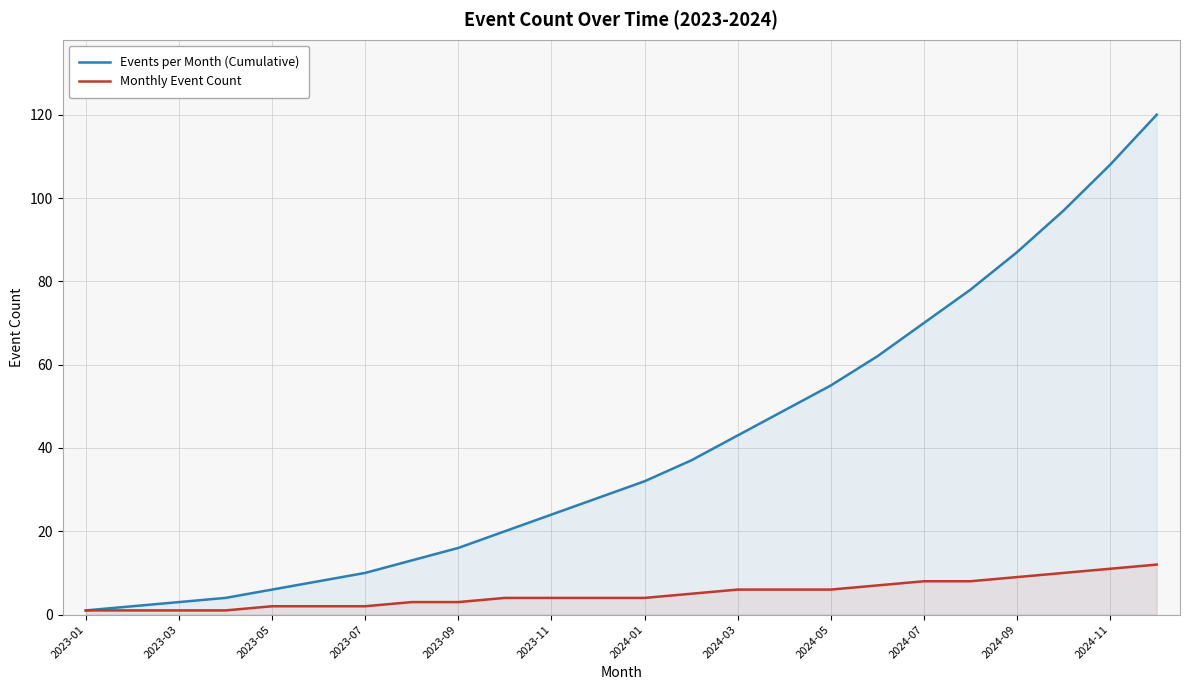

How many values in the Monthly Event Count series exceed 4?

11